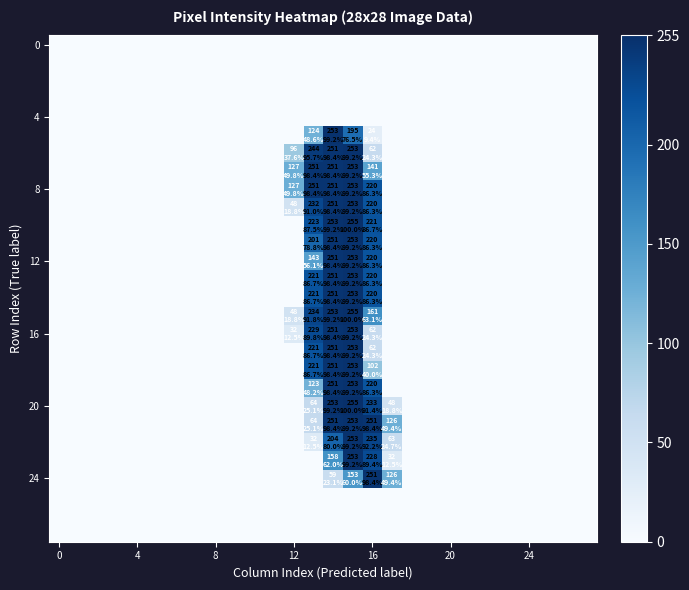

At how many categories does at least one series exceed 236?

4